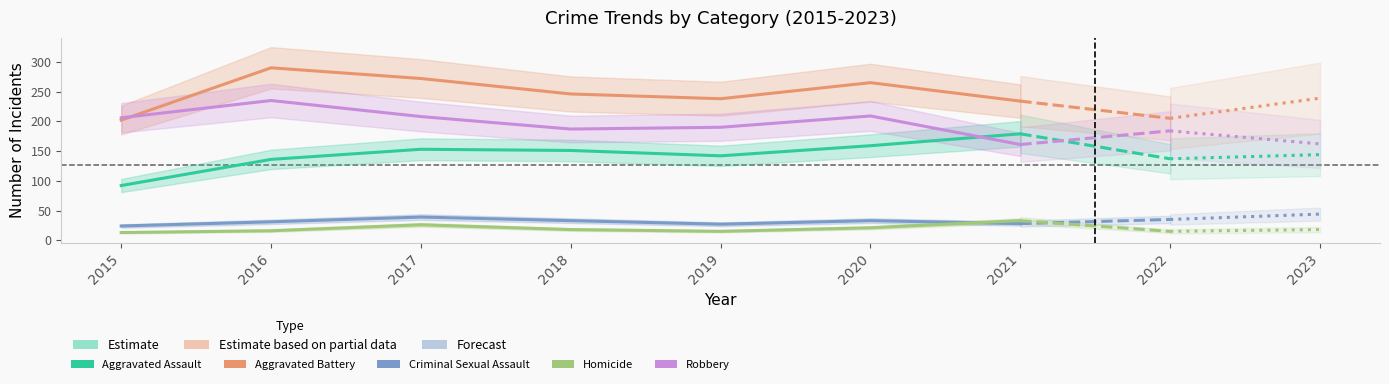

At which category does Robbery reach its first local valley?

2018